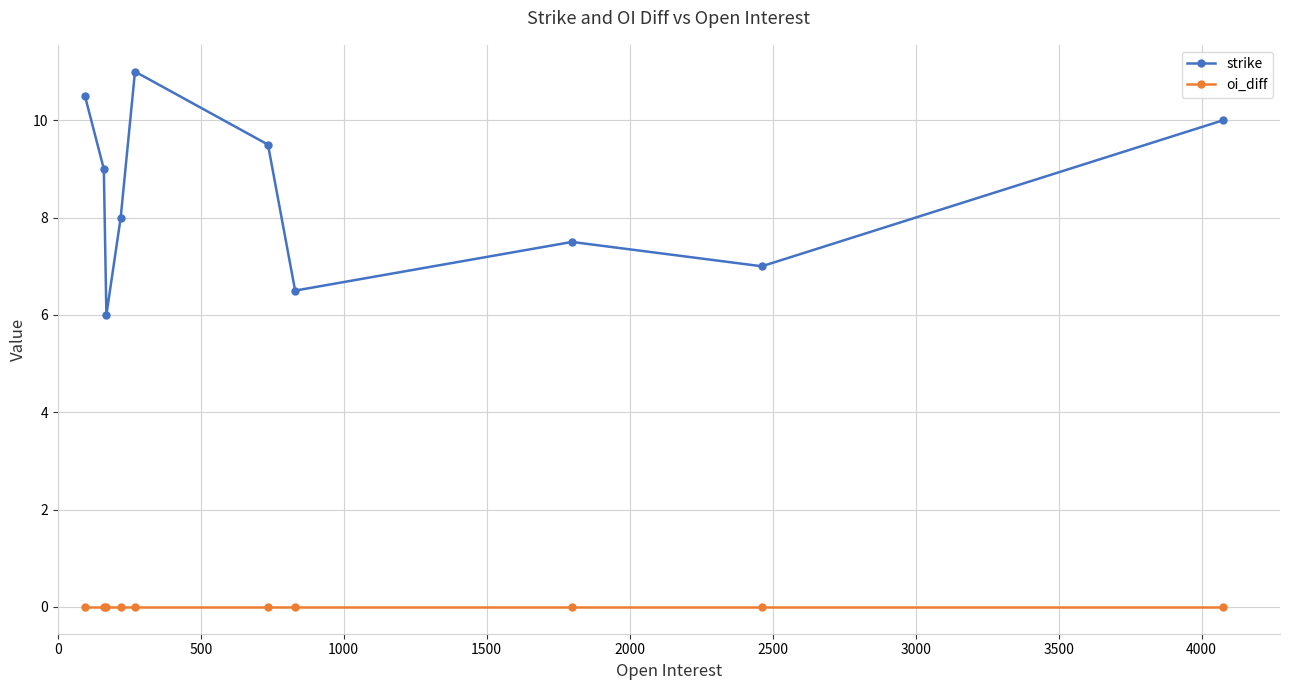

Which series has the largest range (max minus min)?

strike